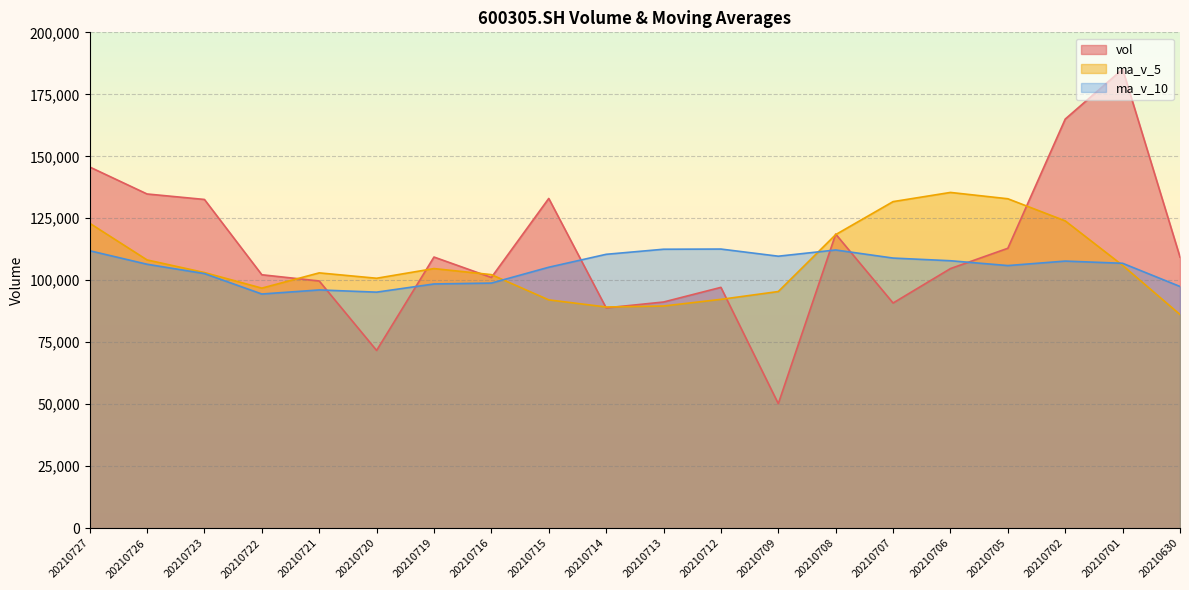

Between 20210713 and 20210630, which series saw the biggest shift?

vol